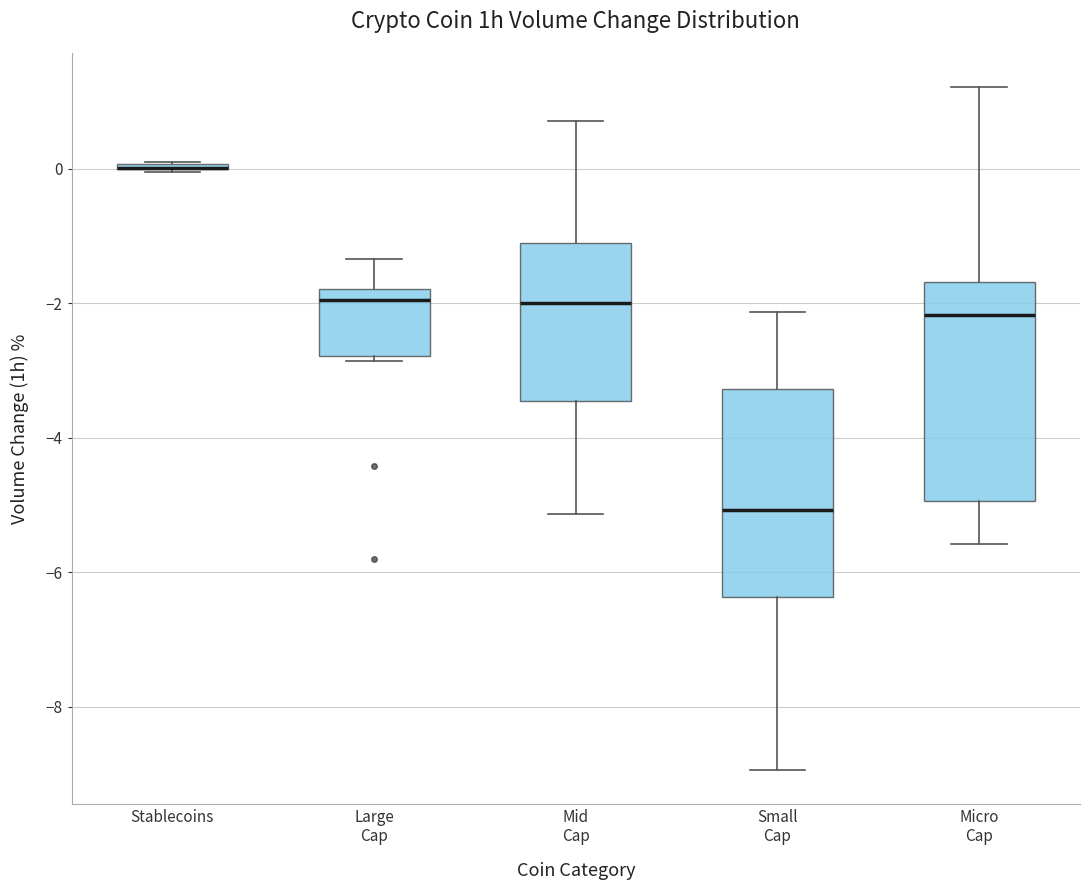

Reading left to right, read every box against the y-axis: the position of its median line, the range the box covers, and the ends of its whiskers. The values are not printed on the chart, so give them approximately, as read against the axis.

Stablecoins: box collapsed to a line at 0.0, whiskers 0.0 to 0.2
Large Cap: median -2.0, box -2.8 to -1.8, whiskers -2.8 (just below the box's lower edge) to -1.4
Mid Cap: median -2.0, box -3.4 to -1.2, whiskers -5.2 to 0.8
Small Cap: median -5.0, box -6.4 to -3.2, whiskers -9.0 to -2.2
Micro Cap: median -2.2, box -5.0 to -1.6, whiskers -5.6 to 1.2